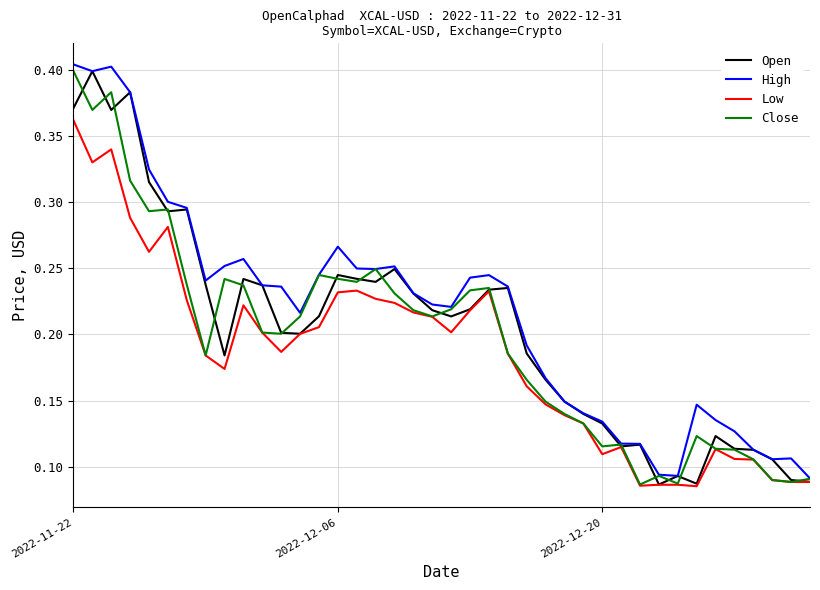

What are all the series names shown in the legend?

Open, High, Low, Close